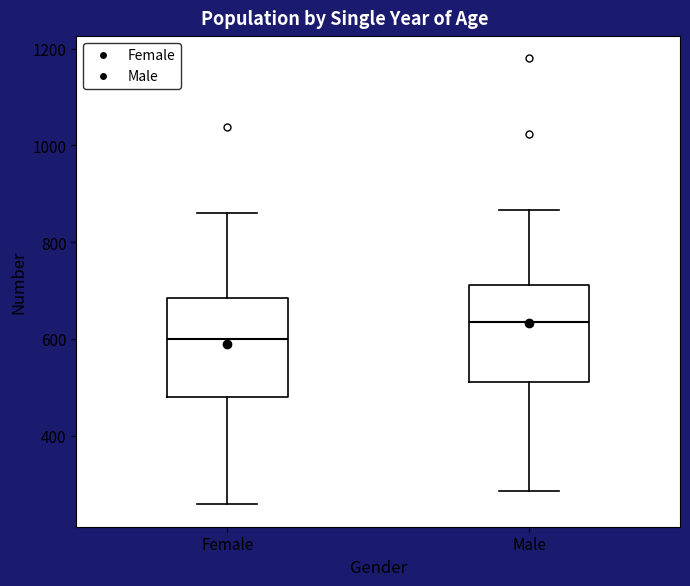

Which box has the highest median line?

Male